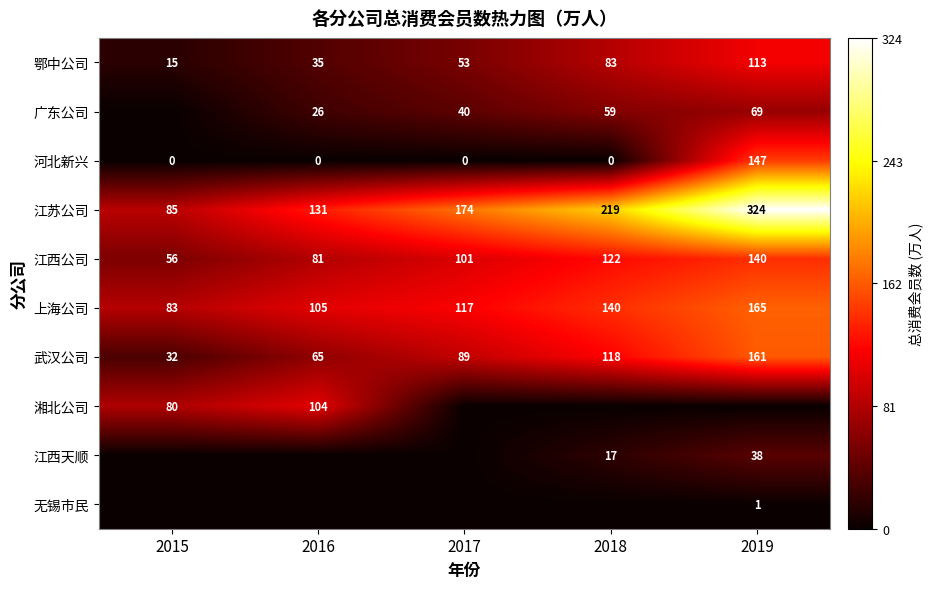

At how many categories does at least one series exceed 195?

2